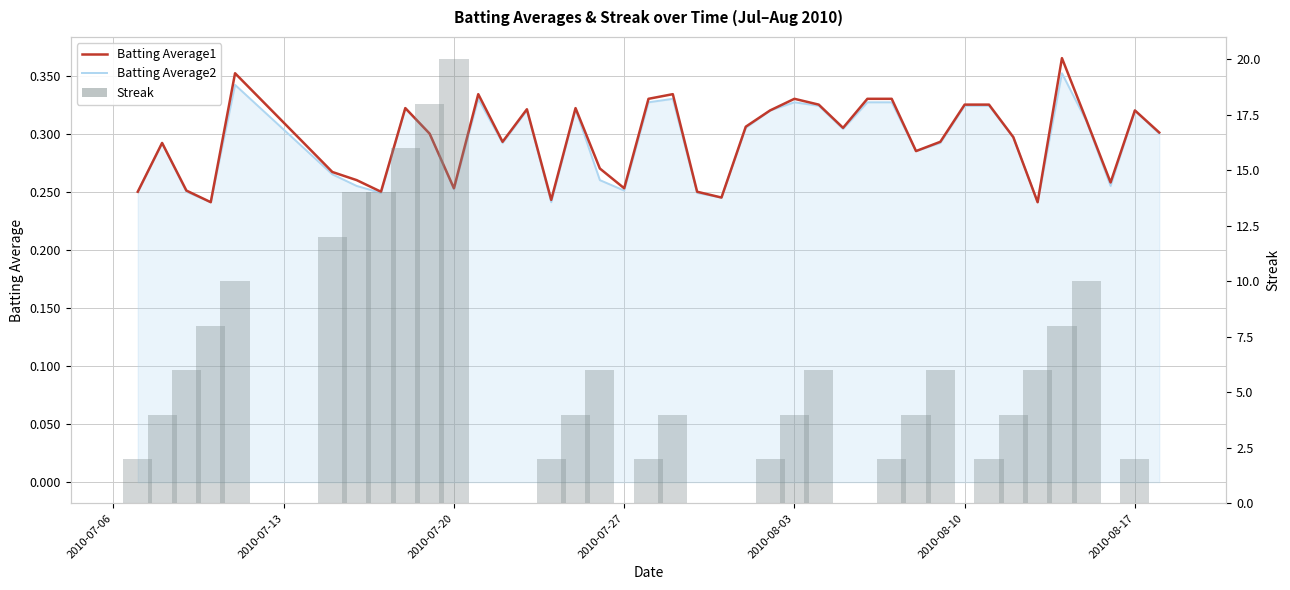

What are all the series names shown in the legend?

Batting Average1, Batting Average2, Streak